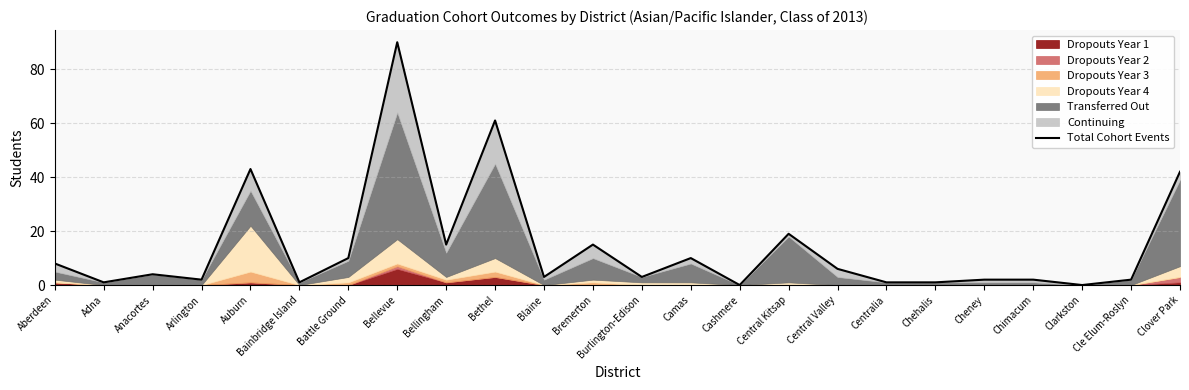

What is the change in value from Aberdeen to Chehalis?

-7